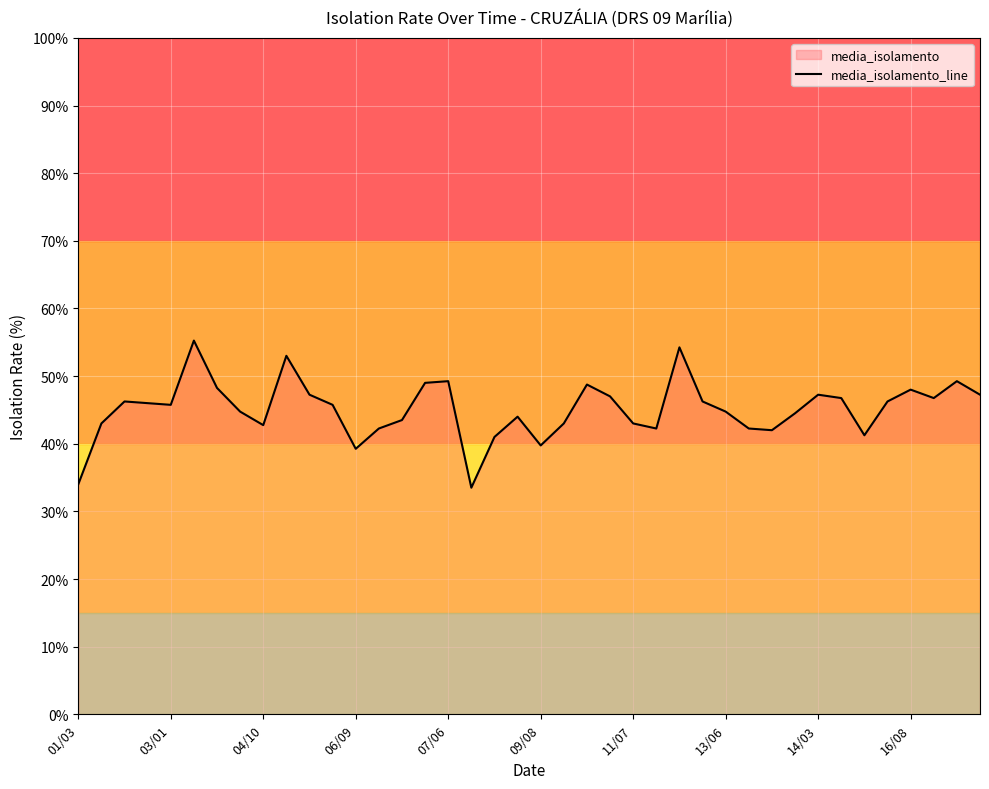

What is the minimum value shown in the chart?

33.5